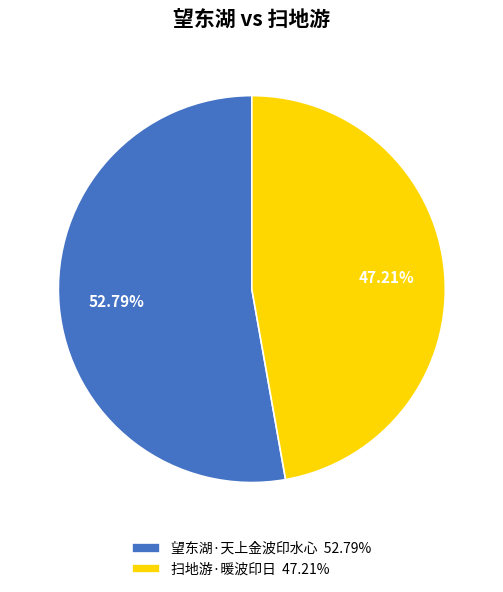

The 扫地游·暖波印日 slice represents 47% of the pie. True or false?

True